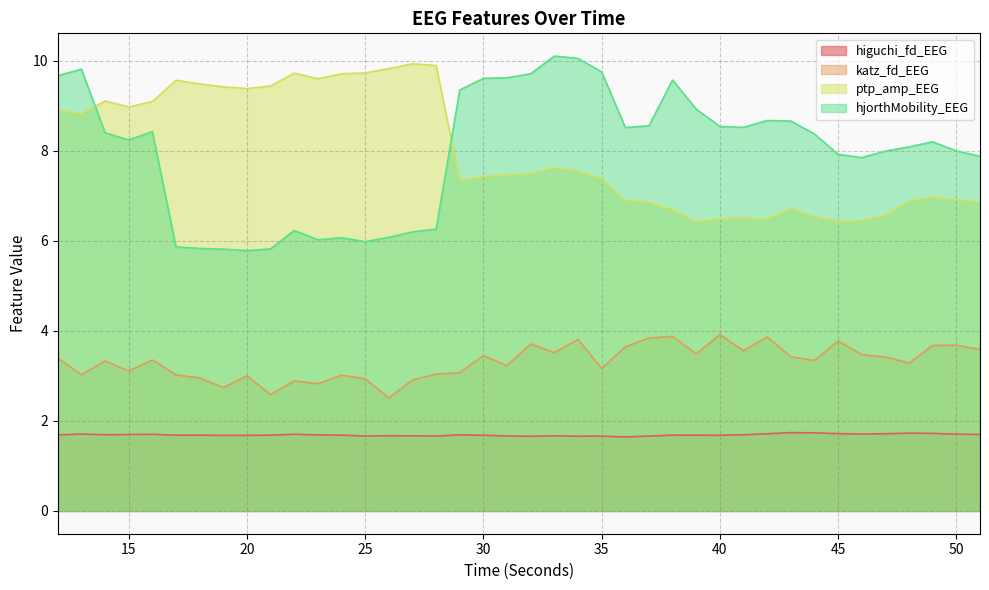

What is the maximum value for katz_fd_EEG?

3.9